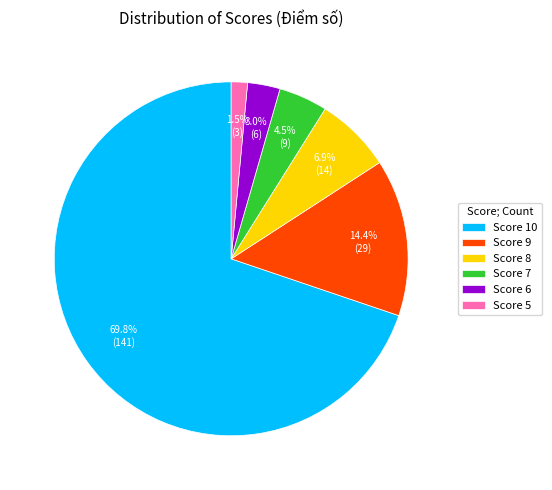

To the nearest percent, what is the difference between the largest and smallest slice percentages?

68%